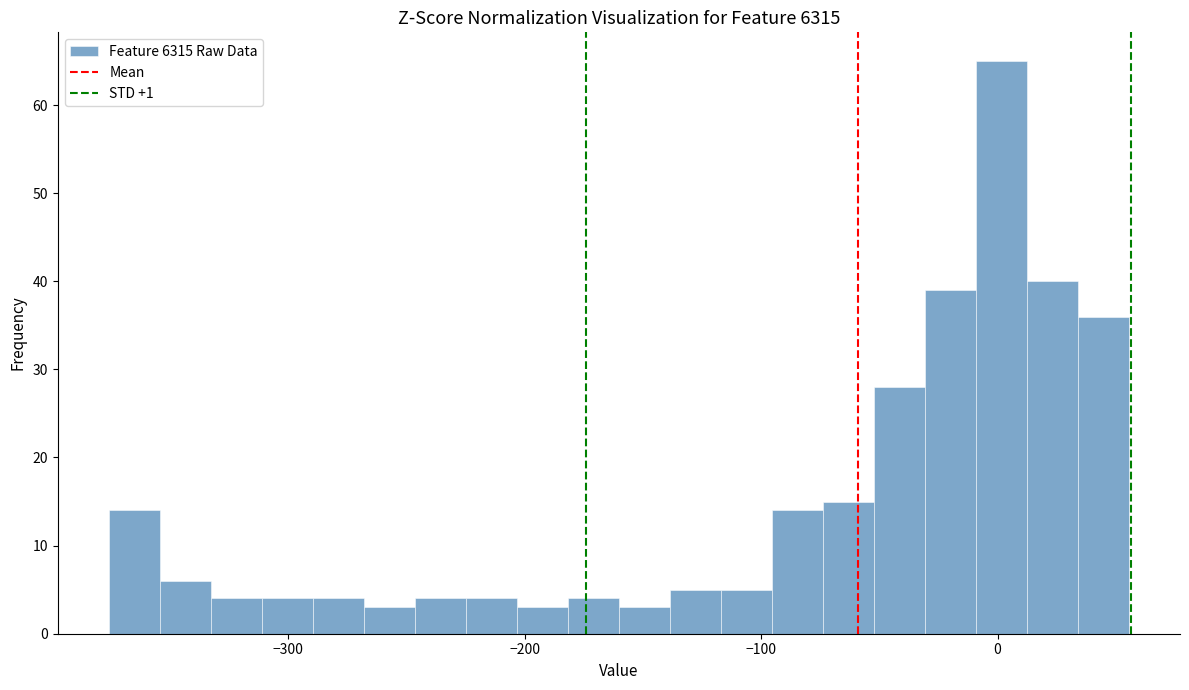

Around what value on the x-axis is the tallest bar? Give the approximate position of its centre, as read against the axis.

0